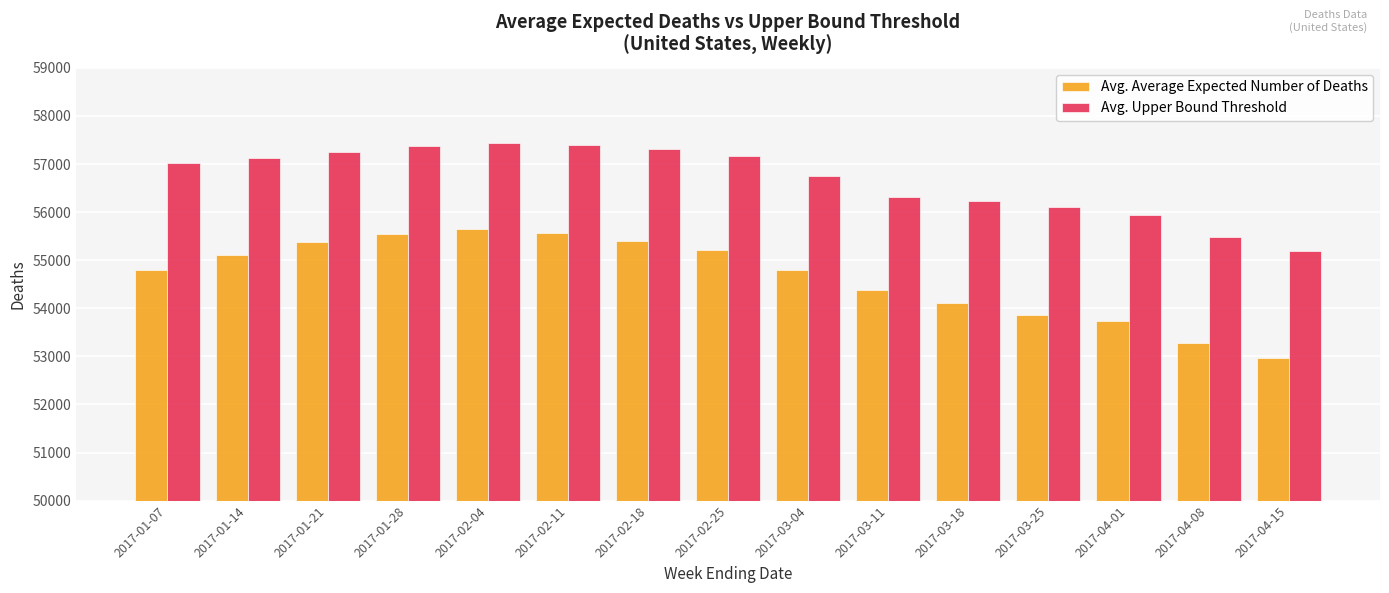

Which series has the largest total across all categories?

Avg. Upper Bound Threshold